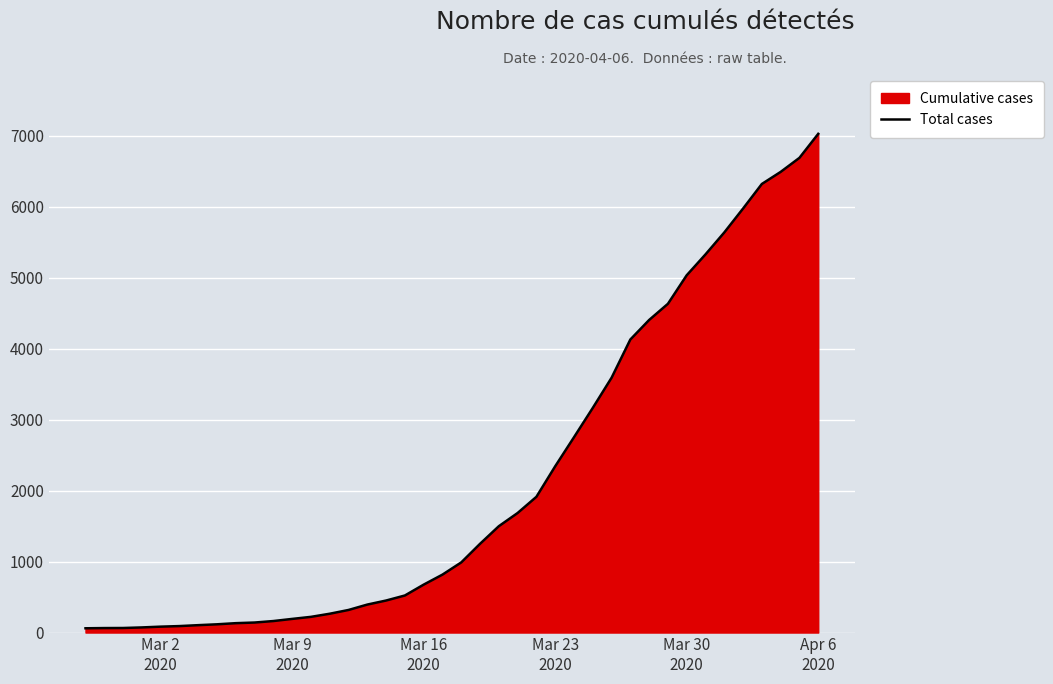

What is the minimum value shown in the chart?

60